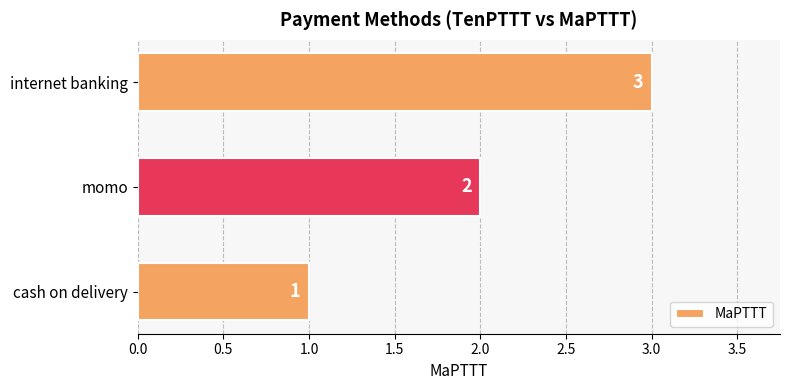

What is the minimum value shown in the chart?

1